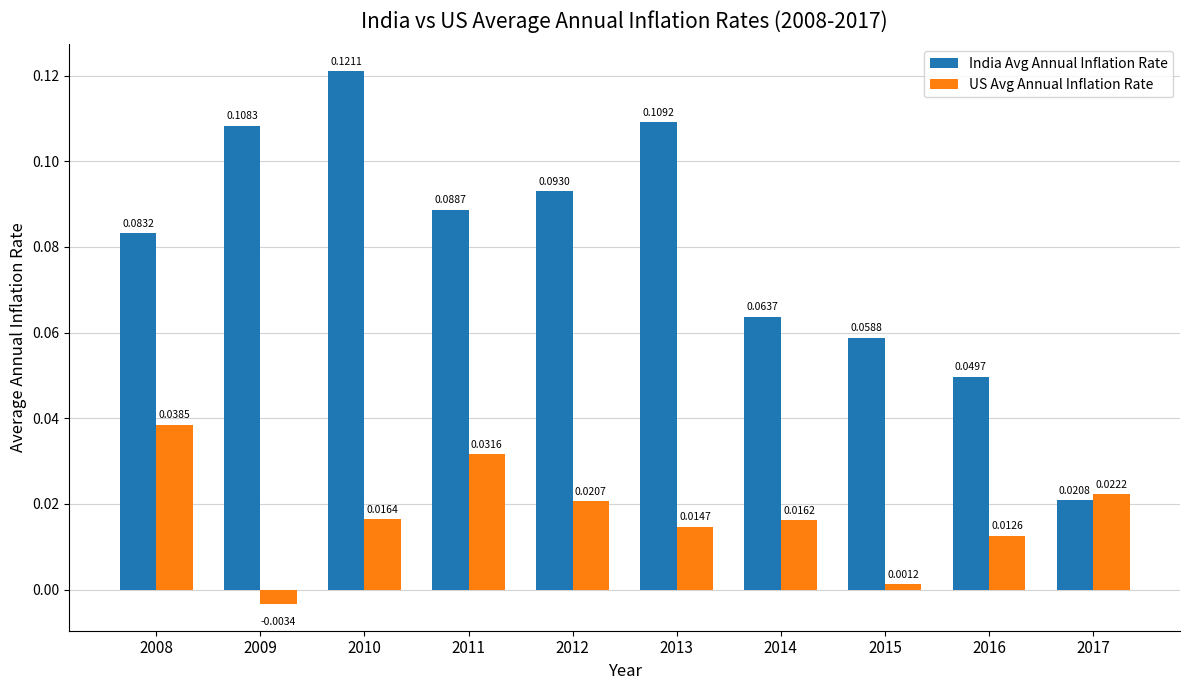

Rank the series by their maximum value, from lowest to highest.

US Avg Annual Inflation Rate, India Avg Annual Inflation Rate